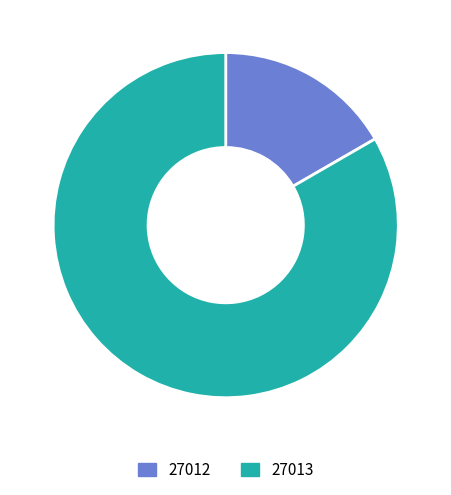

Which slice is the smallest?

27012